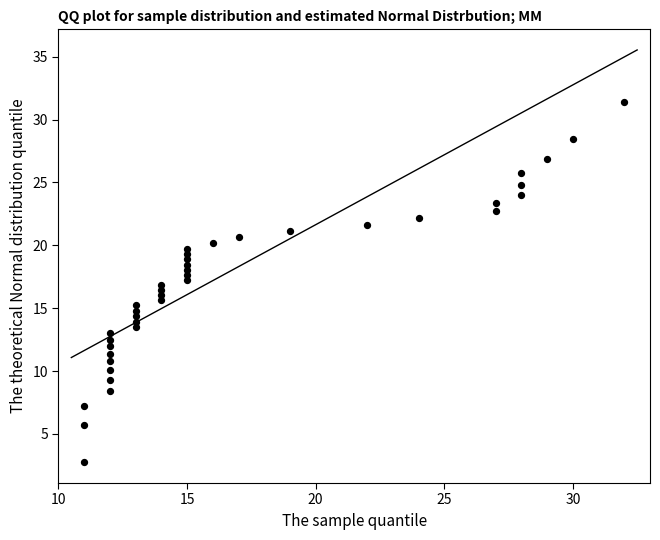

What is the range of Y values (max minus min)?

28.6